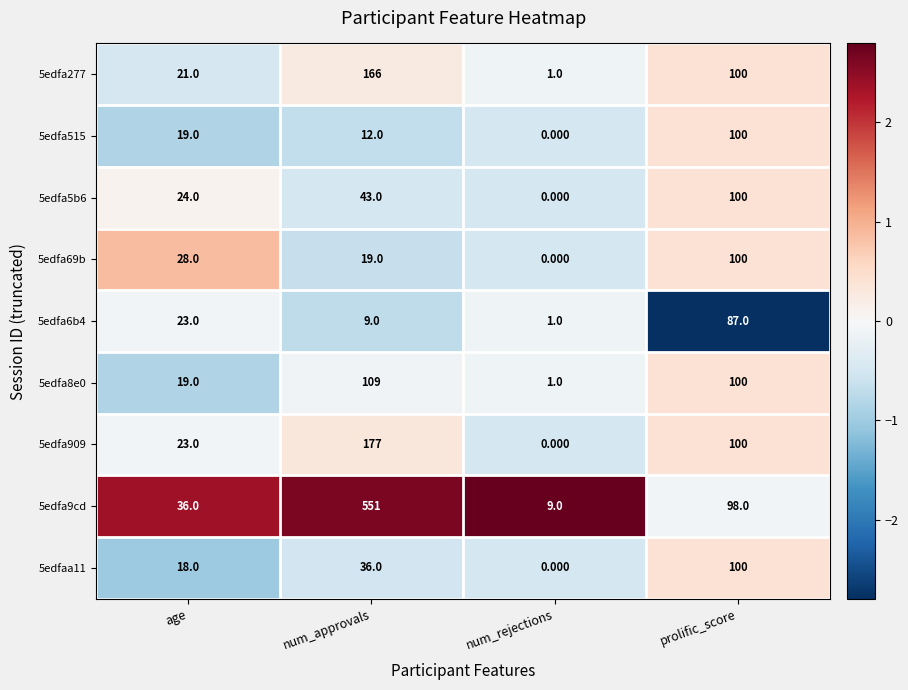

How many values in the 5edfa277 series are below 100?

2